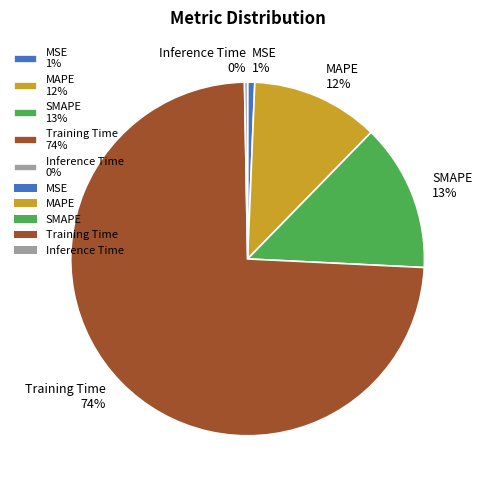

Count the number of slices in the pie.

5